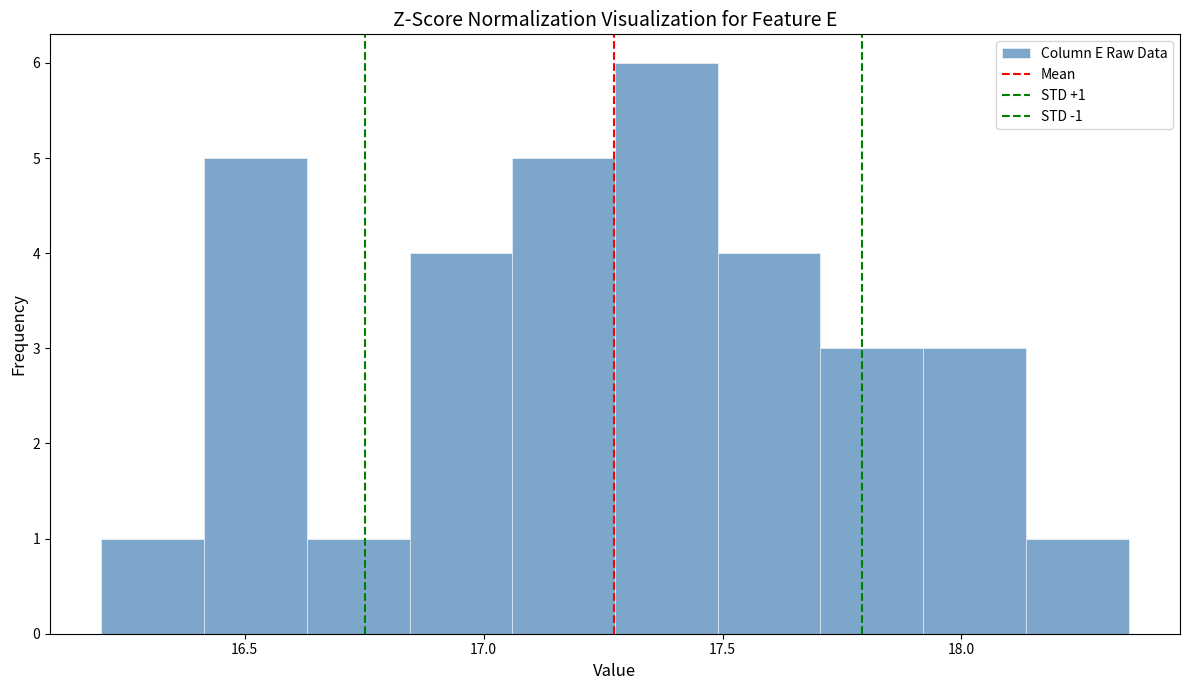

Which range on the x-axis has the tallest bar?

17.275 to 17.490